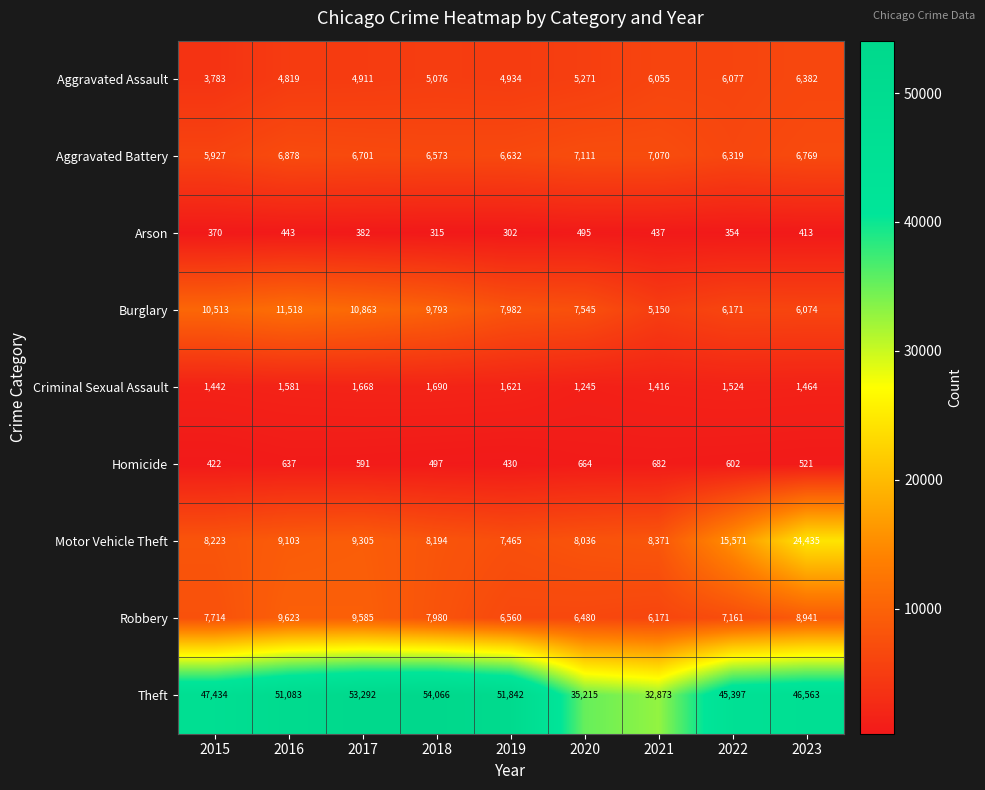

At which label is Homicide closest to 552?

2023